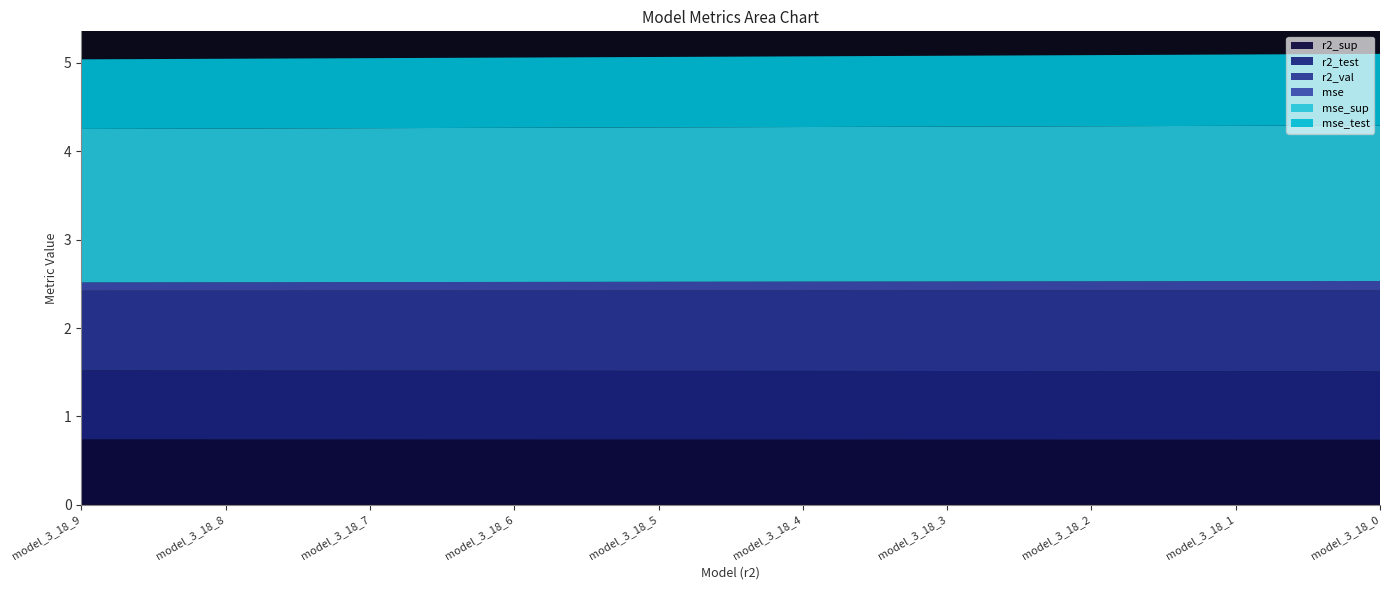

Reading right to left, extract all data points from this chart.

r2_sup: model_3_18_0=0.7	model_3_18_1=0.7	model_3_18_2=0.7	model_3_18_3=0.7	model_3_18_4=0.7	model_3_18_5=0.7	model_3_18_6=0.7	model_3_18_7=0.7	model_3_18_8=0.7	model_3_18_9=0.7
r2_test: model_3_18_0=0.8	model_3_18_1=0.8	model_3_18_2=0.8	model_3_18_3=0.8	model_3_18_4=0.8	model_3_18_5=0.8	model_3_18_6=0.8	model_3_18_7=0.8	model_3_18_8=0.8	model_3_18_9=0.8
r2_val: model_3_18_0=0.9	model_3_18_1=0.9	model_3_18_2=0.9	model_3_18_3=0.9	model_3_18_4=0.9	model_3_18_5=0.9	model_3_18_6=0.9	model_3_18_7=0.9	model_3_18_8=0.9	model_3_18_9=0.9
mse: model_3_18_0=0.1	model_3_18_1=0.1	model_3_18_2=0.1	model_3_18_3=0.1	model_3_18_4=0.1	model_3_18_5=0.1	model_3_18_6=0.1	model_3_18_7=0.1	model_3_18_8=0.1	model_3_18_9=0.1
mse_sup: model_3_18_0=1.8	model_3_18_1=1.8	model_3_18_2=1.8	model_3_18_3=1.8	model_3_18_4=1.7	model_3_18_5=1.7	model_3_18_6=1.7	model_3_18_7=1.7	model_3_18_8=1.7	model_3_18_9=1.7
mse_test: model_3_18_0=0.8	model_3_18_1=0.8	model_3_18_2=0.8	model_3_18_3=0.8	model_3_18_4=0.8	model_3_18_5=0.8	model_3_18_6=0.8	model_3_18_7=0.8	model_3_18_8=0.8	model_3_18_9=0.8